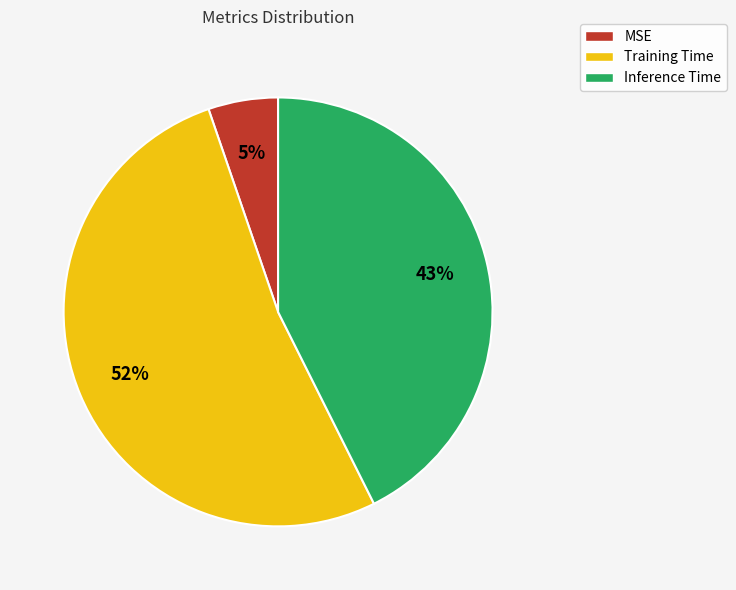

Count the number of slices in the pie.

3